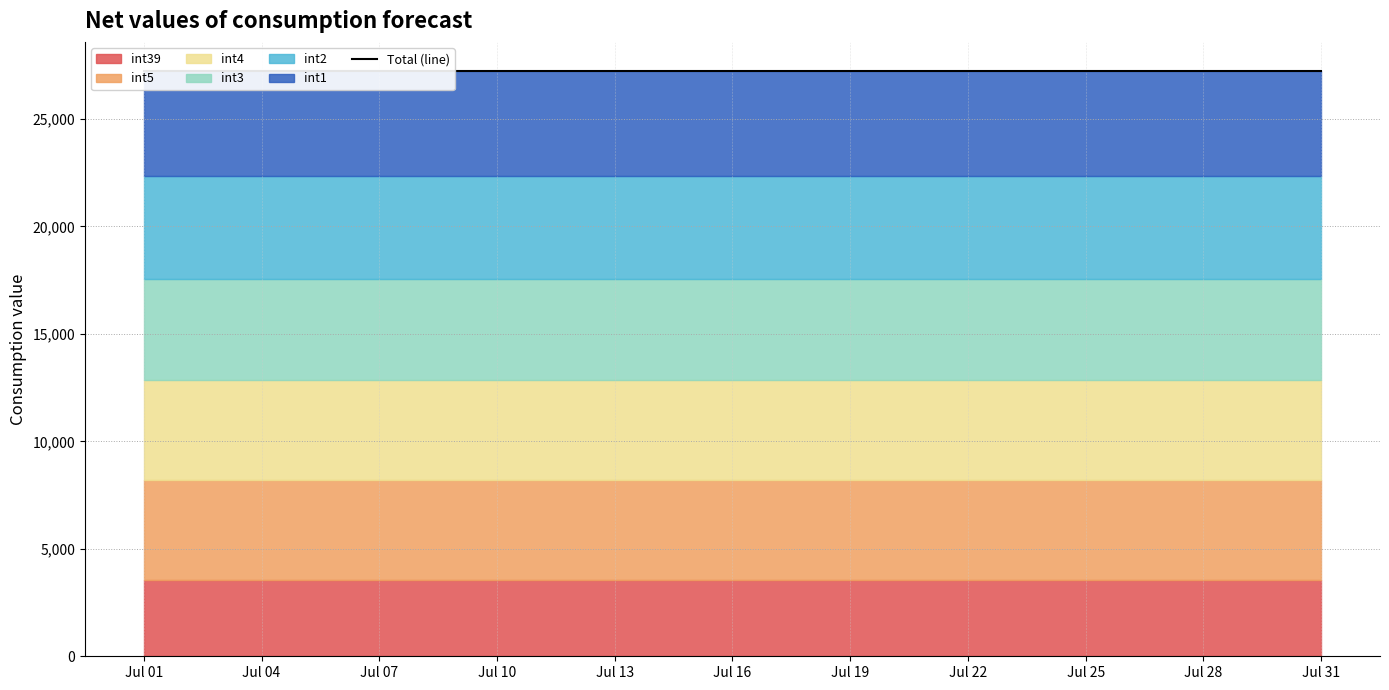

What are all the series names shown in the legend?

int1, int2, int3, int4, int5, int39